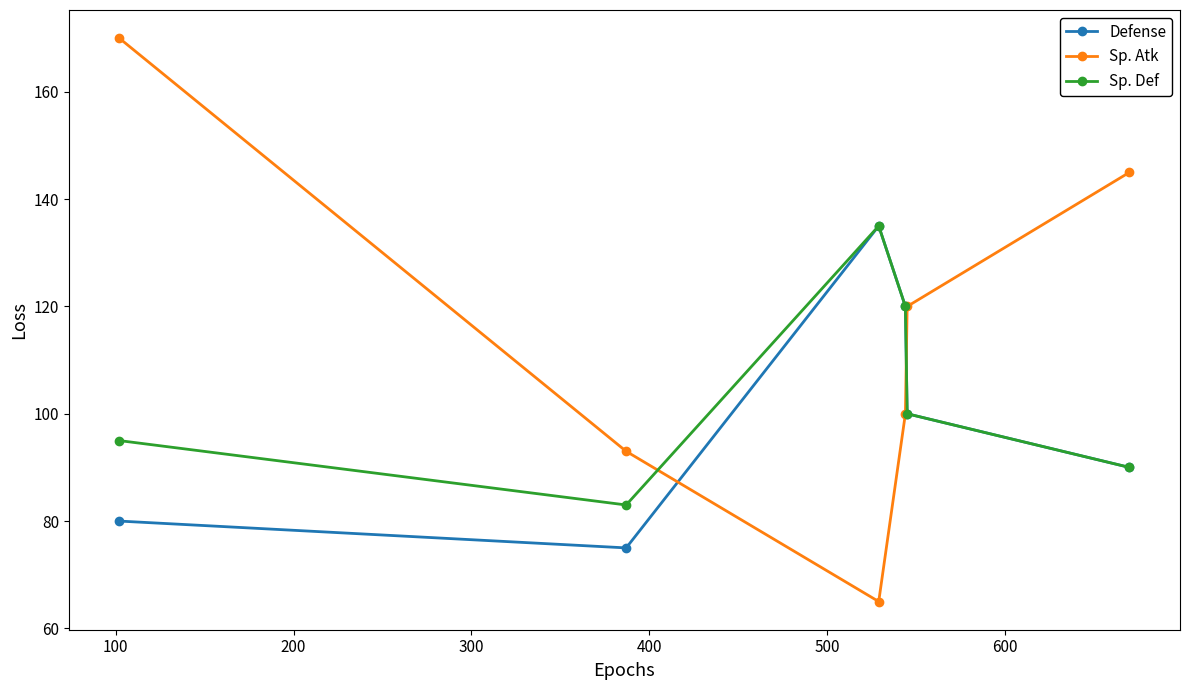

Which series has the largest total across all categories?

Sp. Atk